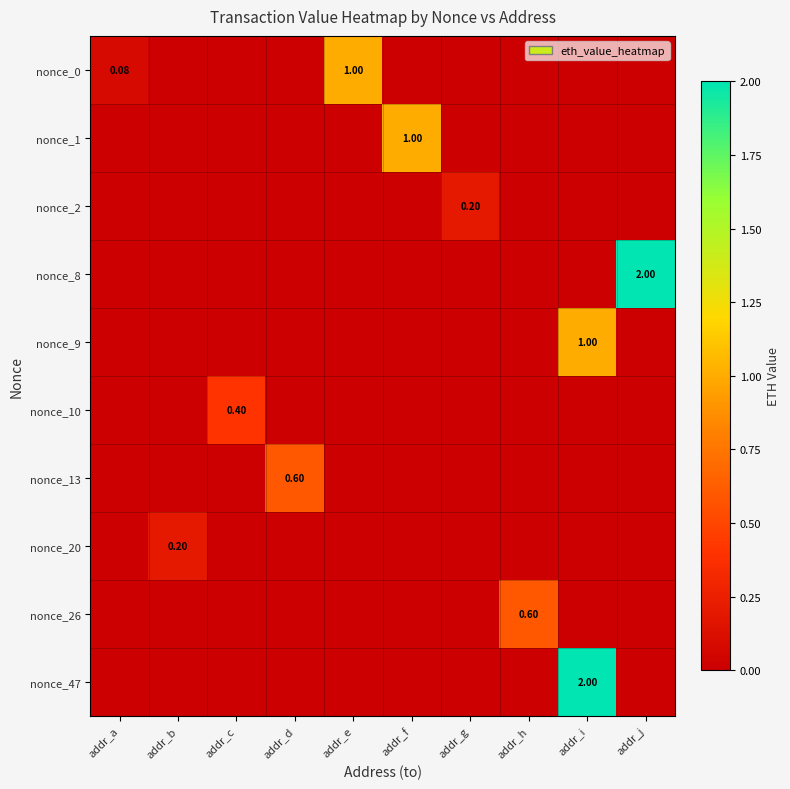

What is the spread (max minus min) of values at addr_g?

0.2